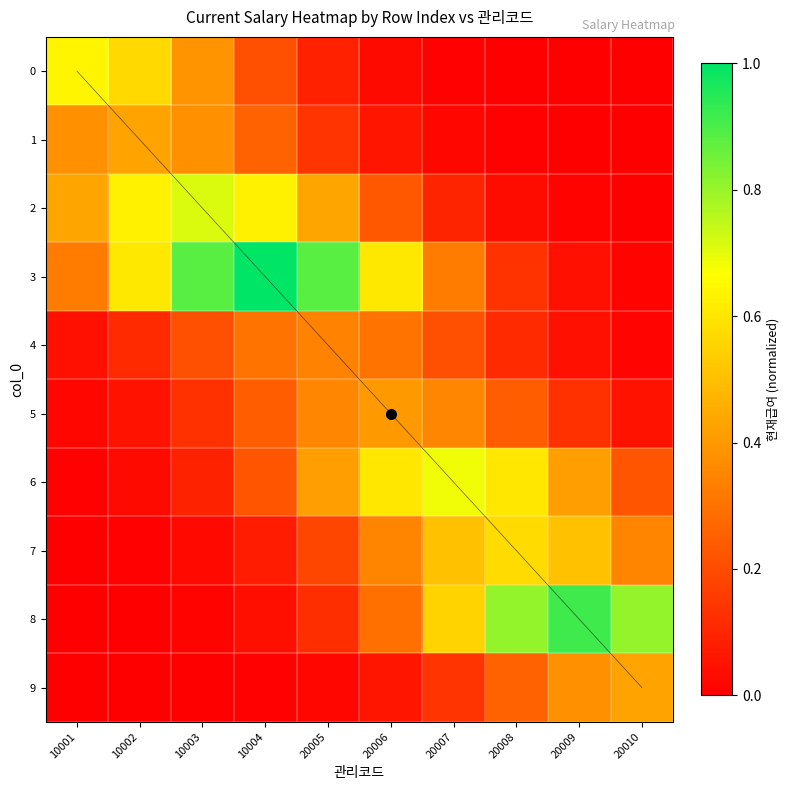

What is the difference between the 4 values at 20009 and 20005?

0.3